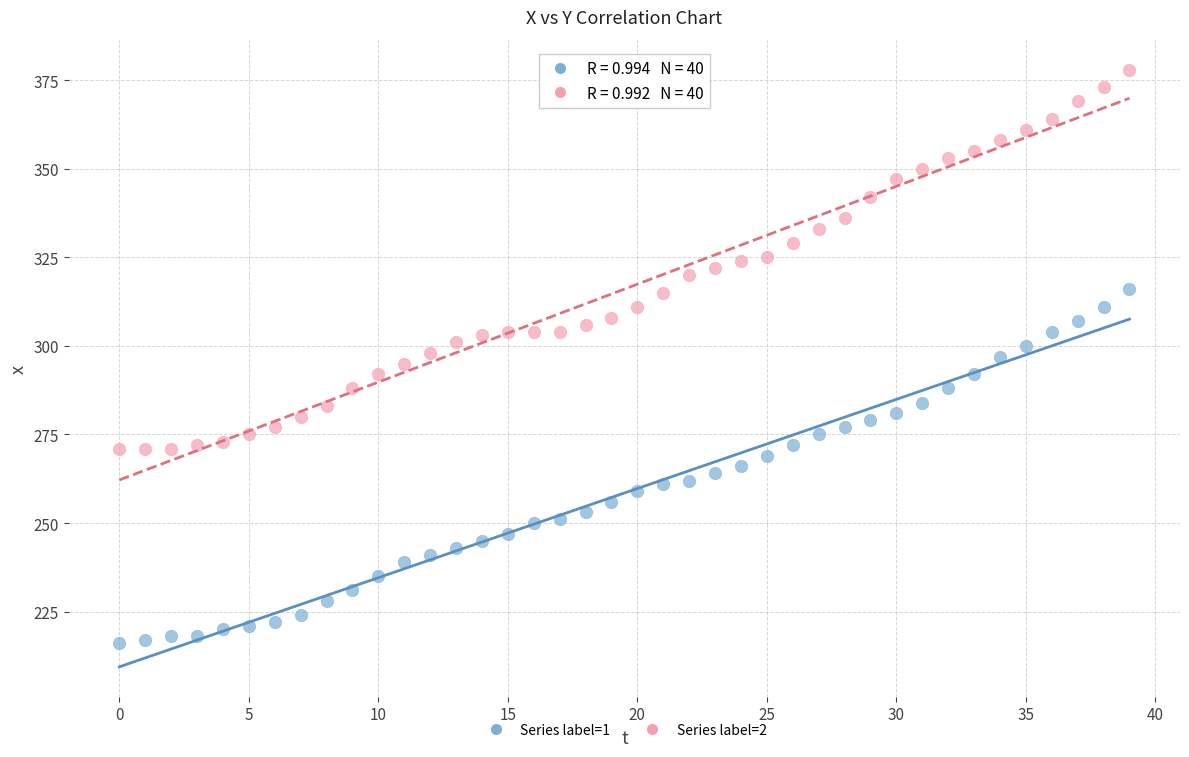

Which series has the widest spread of Y values?

Series label=2